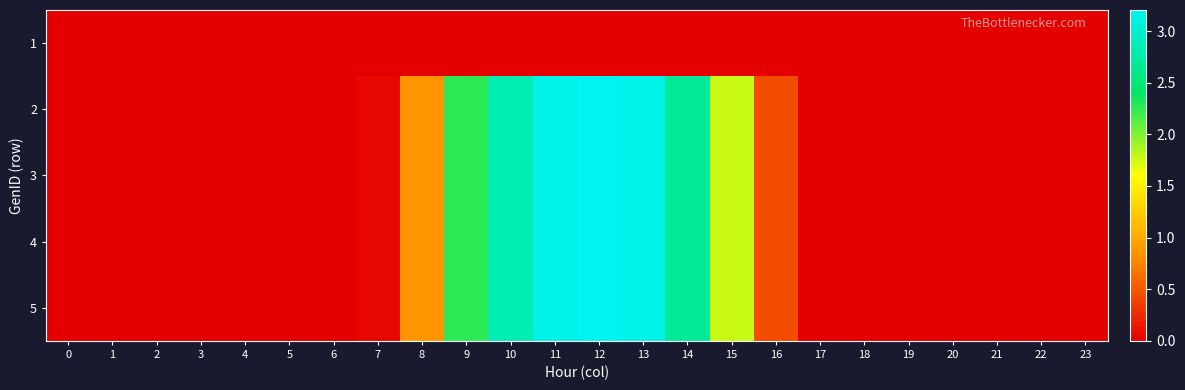

Reading left to right, list all the values displayed in this chart.

1: 0=0.0	1=0.0	2=0.0	3=0.0	4=0.0	5=0.0	6=0.0	7=0.0	8=0.0	9=0.0	10=0.0	11=0.0	12=0.0	13=0.0	14=0.0	15=0.0	16=0.0	17=0.0	18=0.0	19=0.0	20=0.0	21=0.0	22=0.0	23=0.0
2: 0=0.0	1=0.0	2=0.0	3=0.0	4=0.0	5=0.0	6=0.0	7=0.0	8=0.9	9=2.3	10=2.8	11=3.1	12=3.2	13=3.1	14=2.7	15=1.8	16=0.4	17=0.0	18=0.0	19=0.0	20=0.0	21=0.0	22=0.0	23=0.0
3: 0=0.0	1=0.0	2=0.0	3=0.0	4=0.0	5=0.0	6=0.0	7=0.0	8=0.9	9=2.3	10=2.8	11=3.1	12=3.2	13=3.1	14=2.7	15=1.8	16=0.4	17=0.0	18=0.0	19=0.0	20=0.0	21=0.0	22=0.0	23=0.0
4: 0=0.0	1=0.0	2=0.0	3=0.0	4=0.0	5=0.0	6=0.0	7=0.0	8=0.9	9=2.3	10=2.8	11=3.1	12=3.2	13=3.1	14=2.7	15=1.8	16=0.4	17=0.0	18=0.0	19=0.0	20=0.0	21=0.0	22=0.0	23=0.0
5: 0=0.0	1=0.0	2=0.0	3=0.0	4=0.0	5=0.0	6=0.0	7=0.0	8=0.9	9=2.3	10=2.8	11=3.1	12=3.2	13=3.1	14=2.7	15=1.8	16=0.4	17=0.0	18=0.0	19=0.0	20=0.0	21=0.0	22=0.0	23=0.0